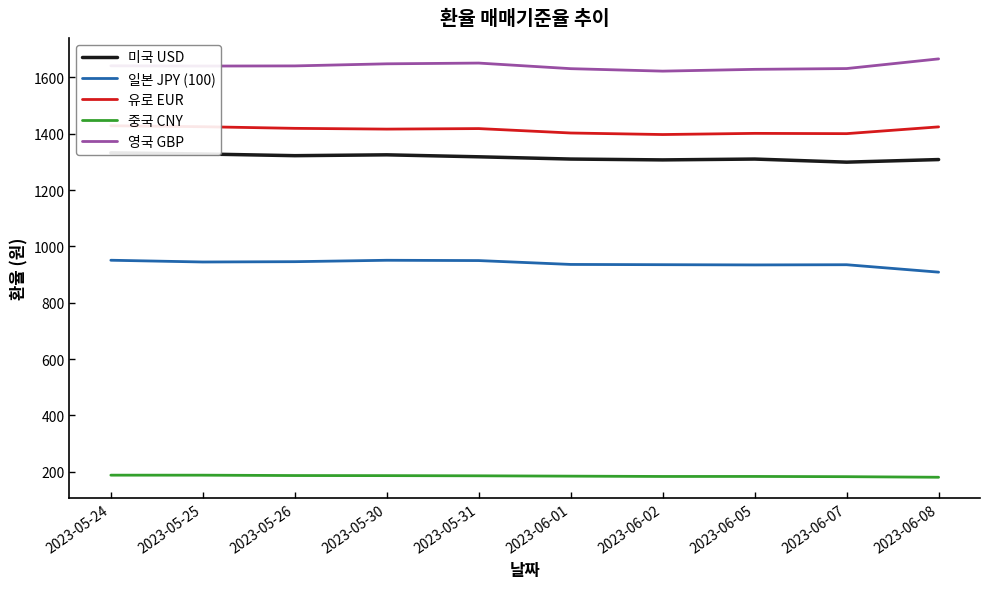

What position from the left is 2023-06-05?

8